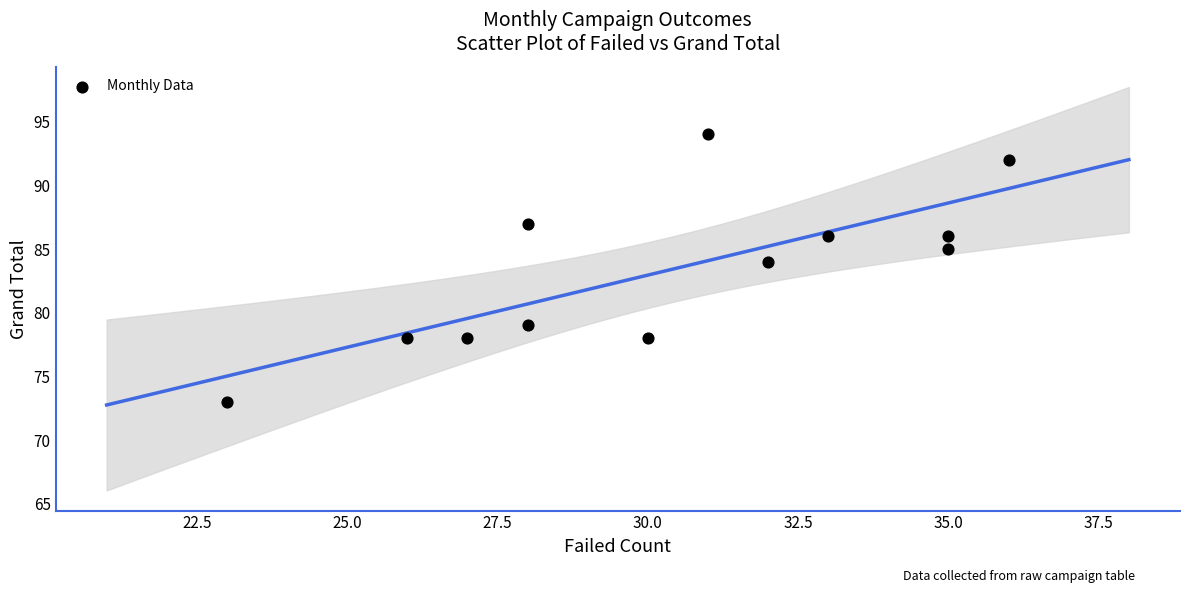

What Y value in the scatter plot is closest to 83?

84